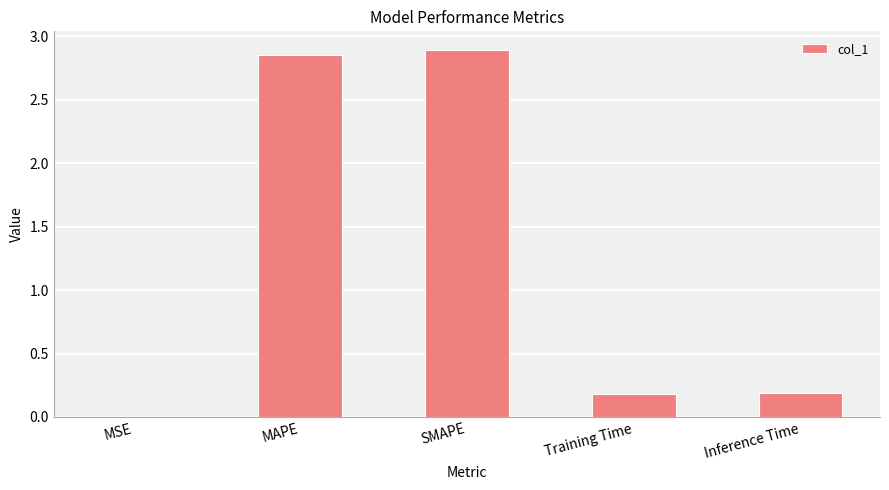

What is the change in value from MAPE to Training Time?

-2.7